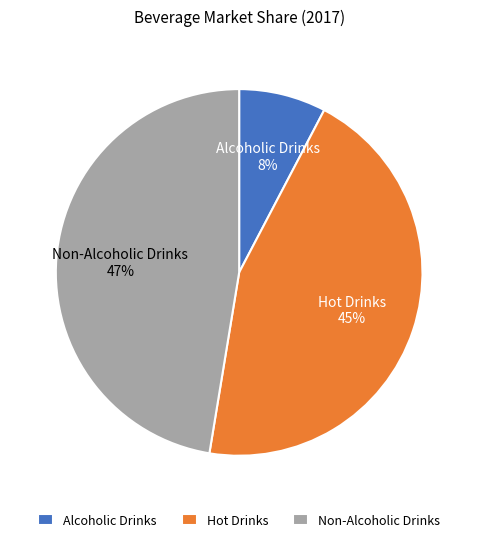

To the nearest percent, what is the combined percentage of Alcoholic Drinks and Non-Alcoholic Drinks?

55%